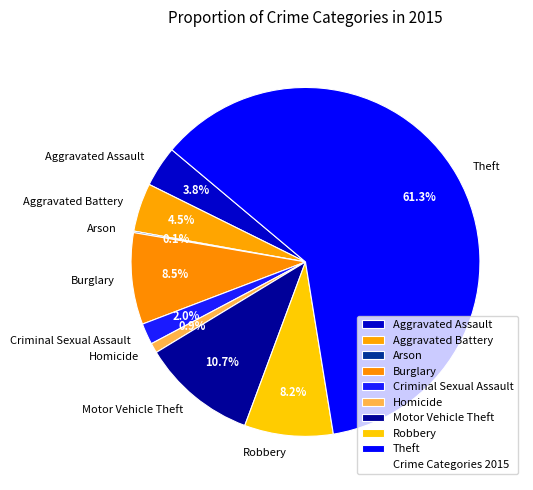

Which category has the biggest portion of the pie?

Theft